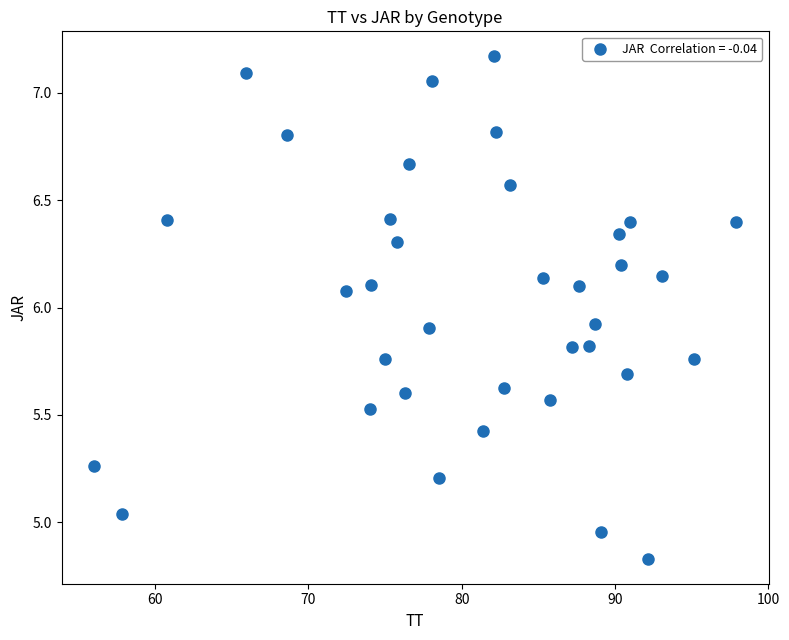

What is the range of Y values (max minus min)?

2.3